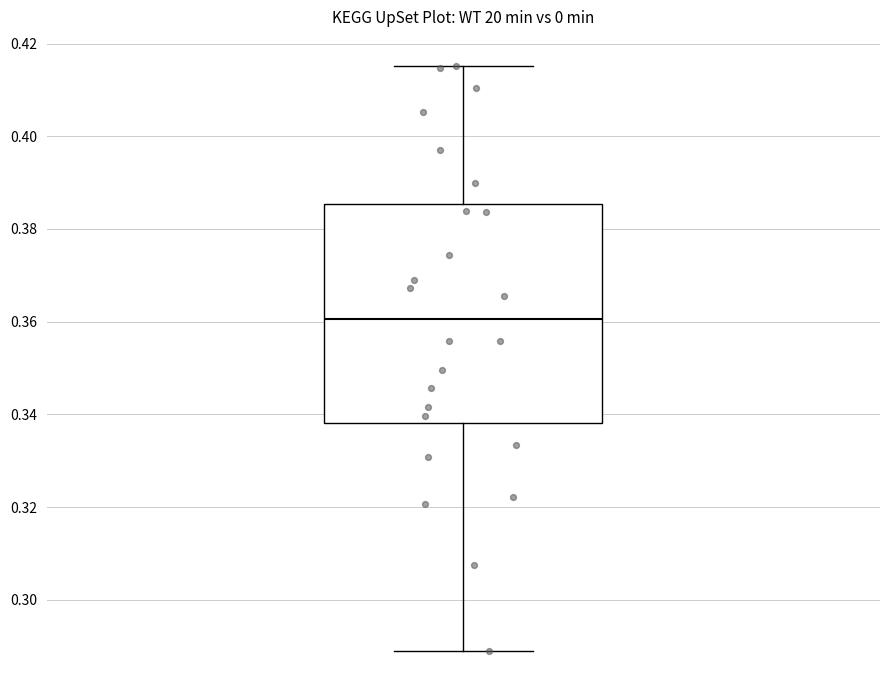

Transcribe this box plot: give where the median line is, the range the box spans, and where the two whiskers end, as read against the y-axis. The values are not printed on the chart, so give them approximately, as read against the axis.

median 0.360, box 0.338 to 0.386, whiskers 0.290 to 0.416